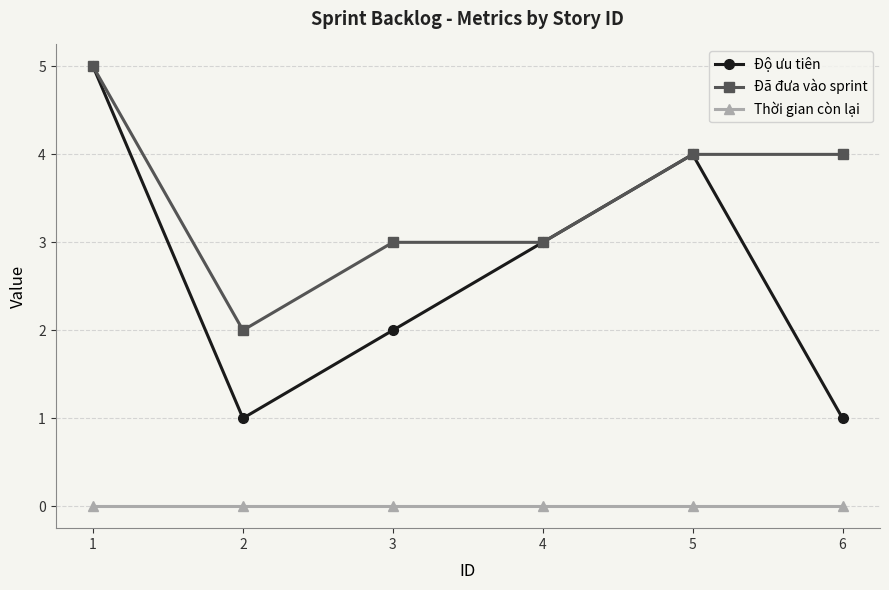

Where does the Đã đưa vào sprint series first go above 4?

1